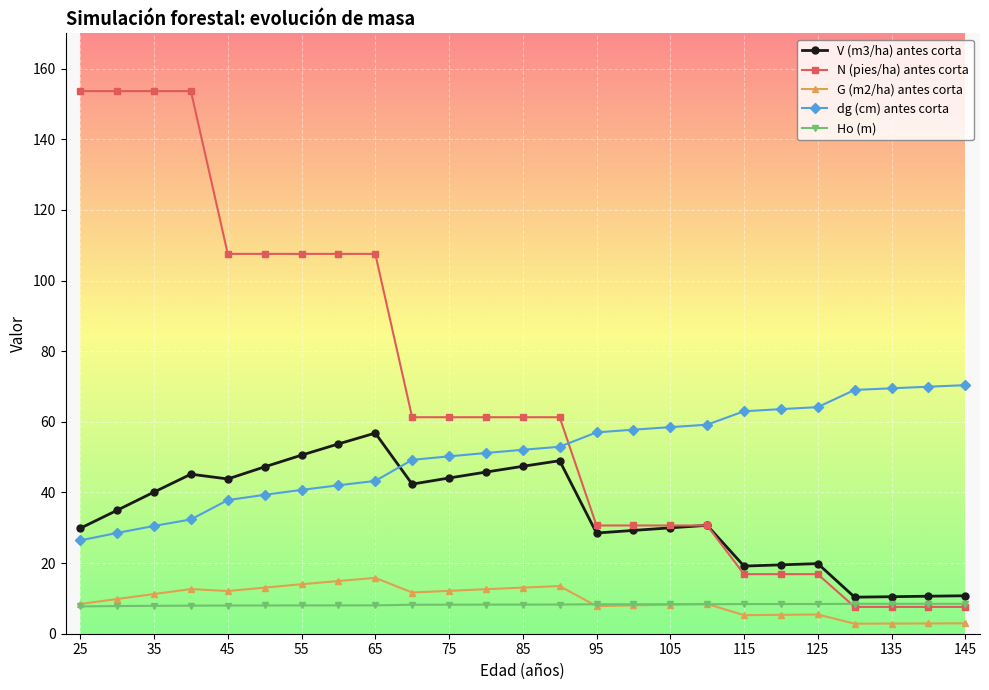

Which series has the widest spread of values?

N (pies/ha) antes corta